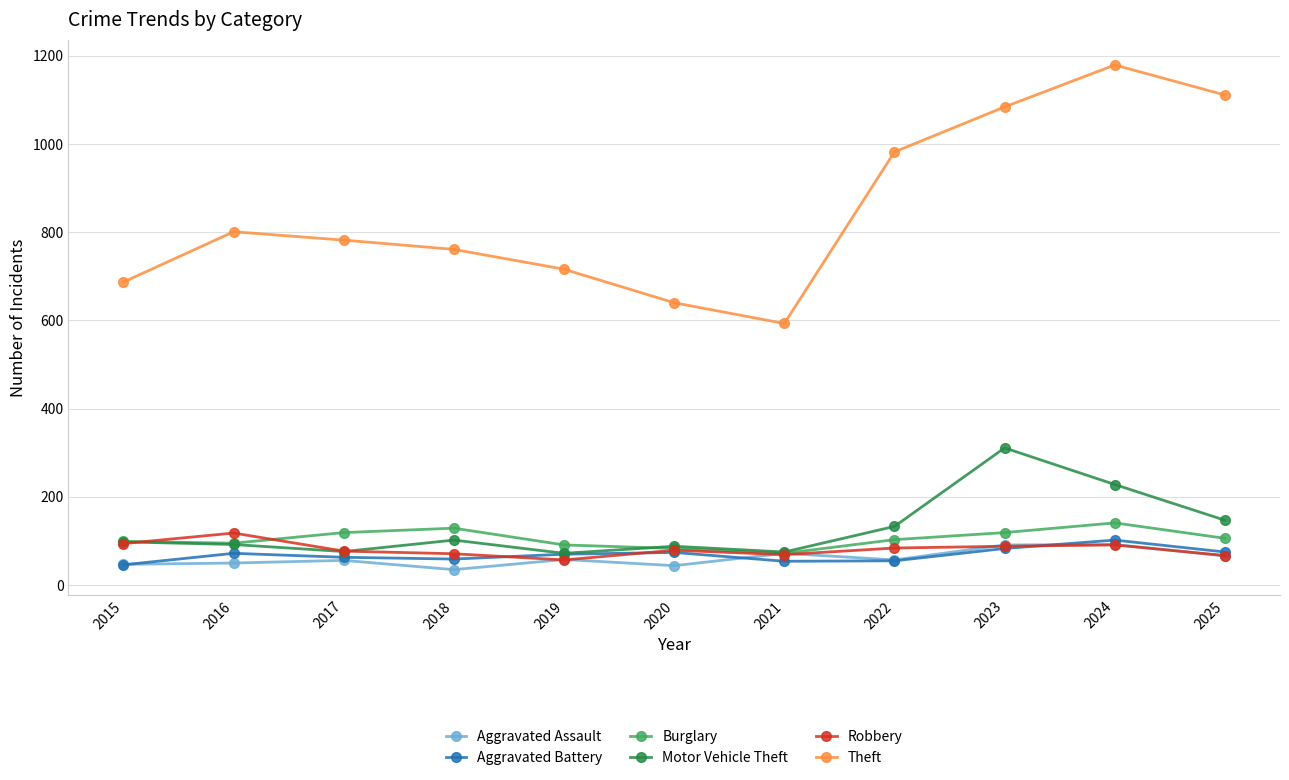

Is it true that Theft equals 716 at 2019?

True